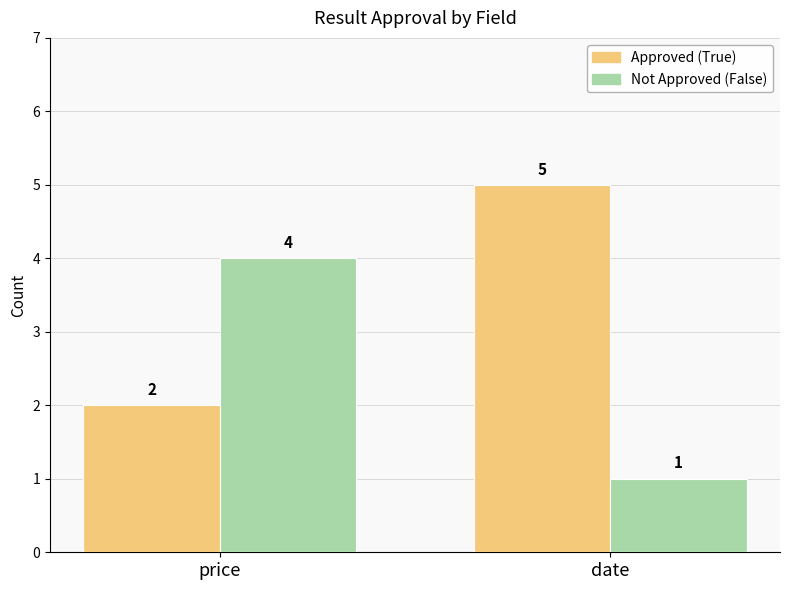

What is the sum of all Approved (True) values?

7